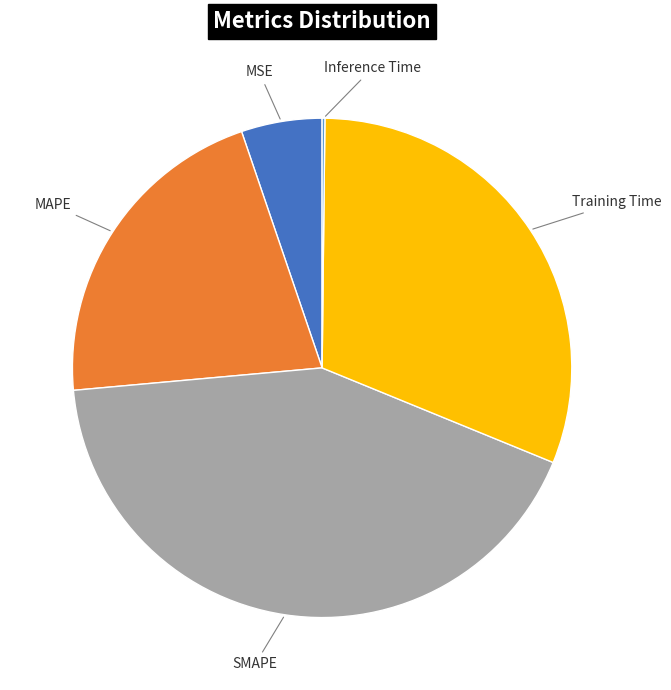

Is the sum of MSE and MAPE greater than half?

No